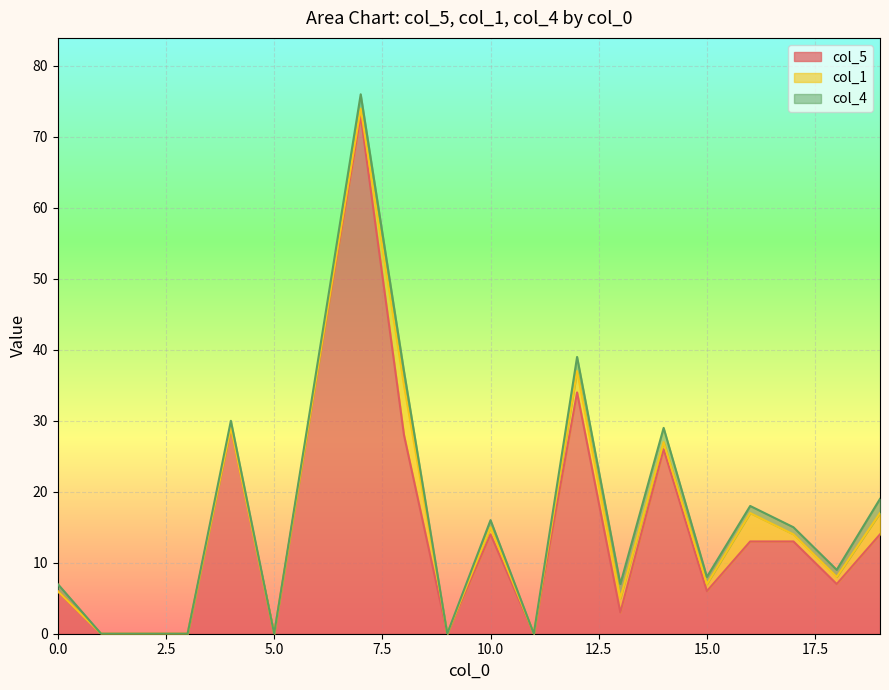

Where do col_1 and col_4 first cross each other?

7 and 8